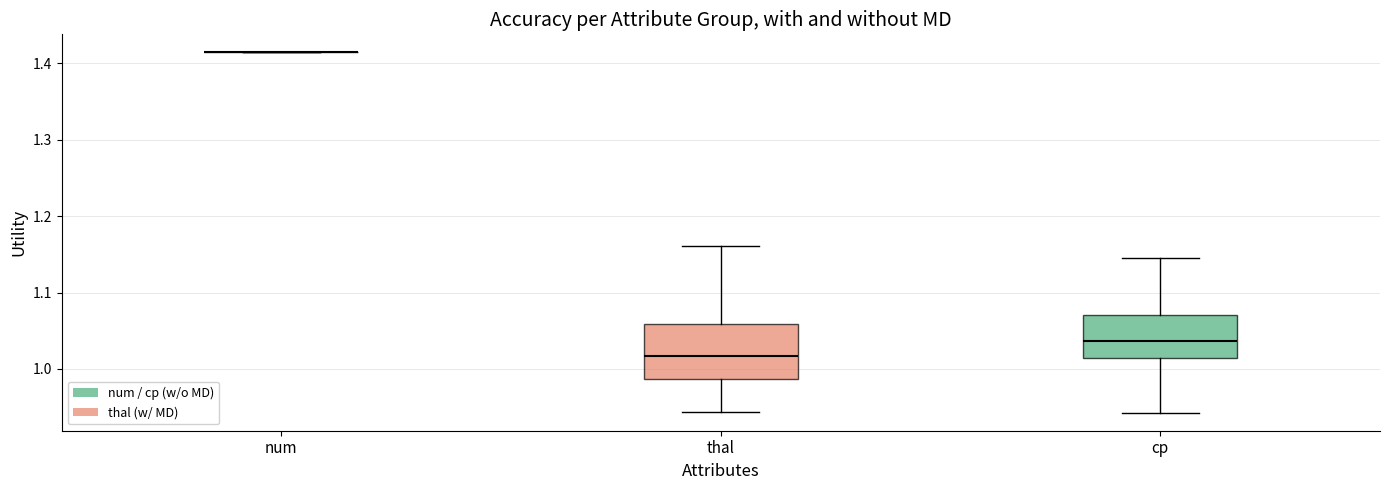

Reading left to right, read every box against the y-axis: the position of its median line, the range the box covers, and the ends of its whiskers. The values are not printed on the chart, so give them approximately, as read against the axis.

num: box collapsed to a line at 1.41, whiskers 1.41 to 1.41
thal: median 1.02, box 0.99 to 1.06, whiskers 0.94 to 1.16
cp: median 1.04, box 1.01 to 1.07, whiskers 0.94 to 1.14